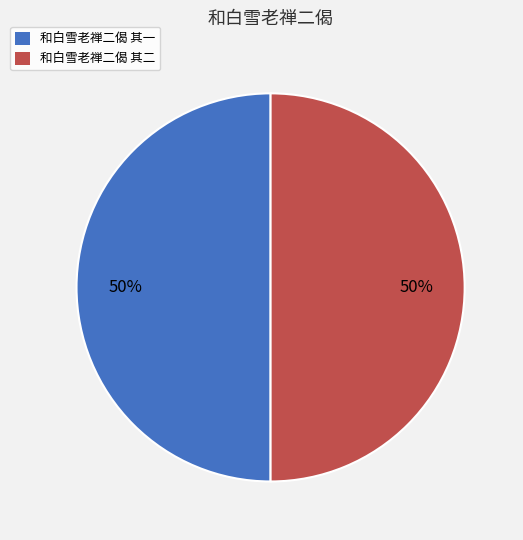

How many segments does this pie chart have?

2